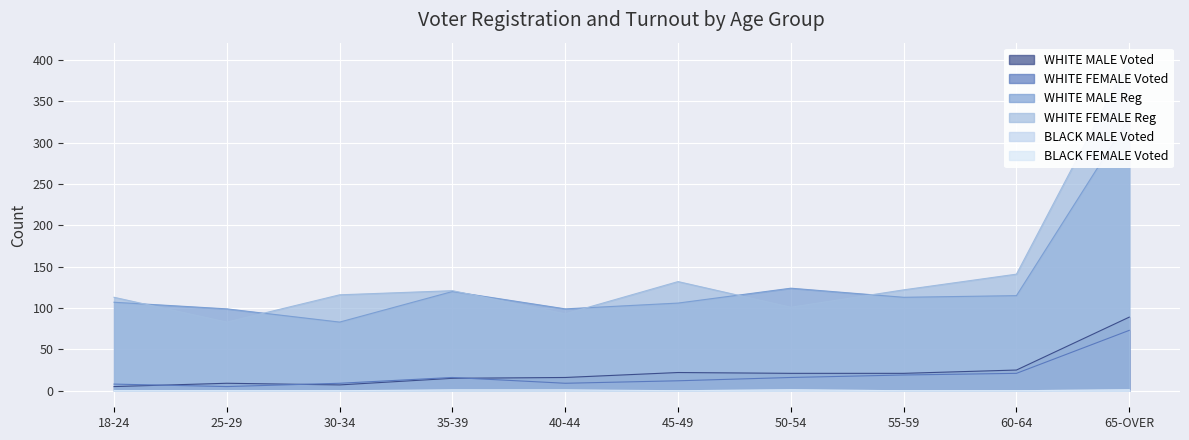

How many values in the WHITE FEMALE Voted series are below 16?

5